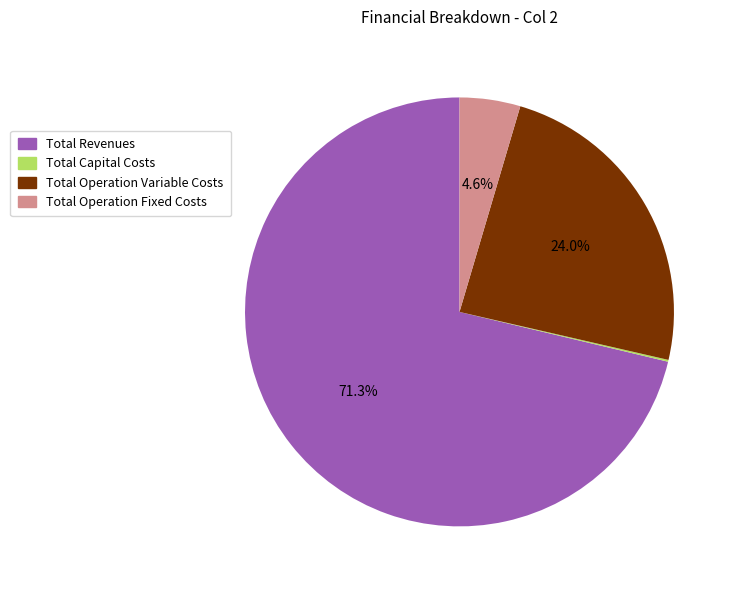

Is it true that Total Revenues is 83% of the pie?

False